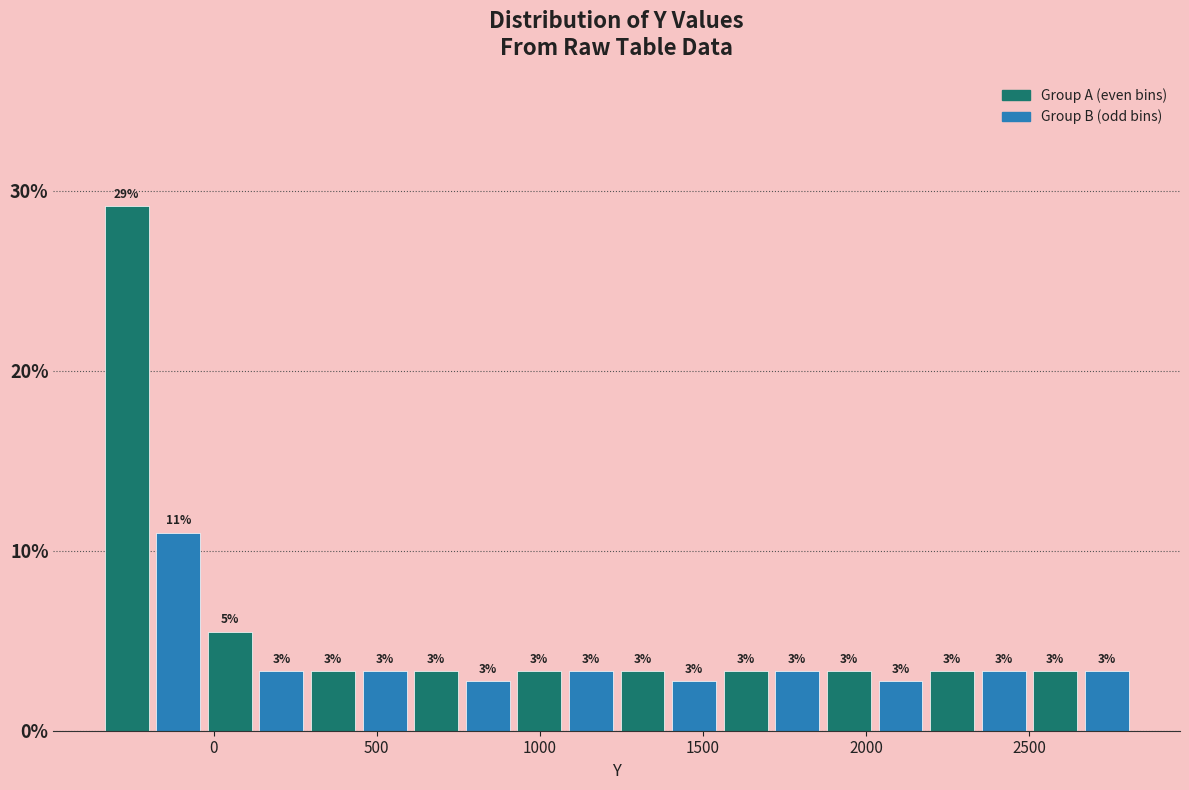

Around what value on the x-axis is the tallest bar? Give the approximate position of its centre, as read against the axis.

-250